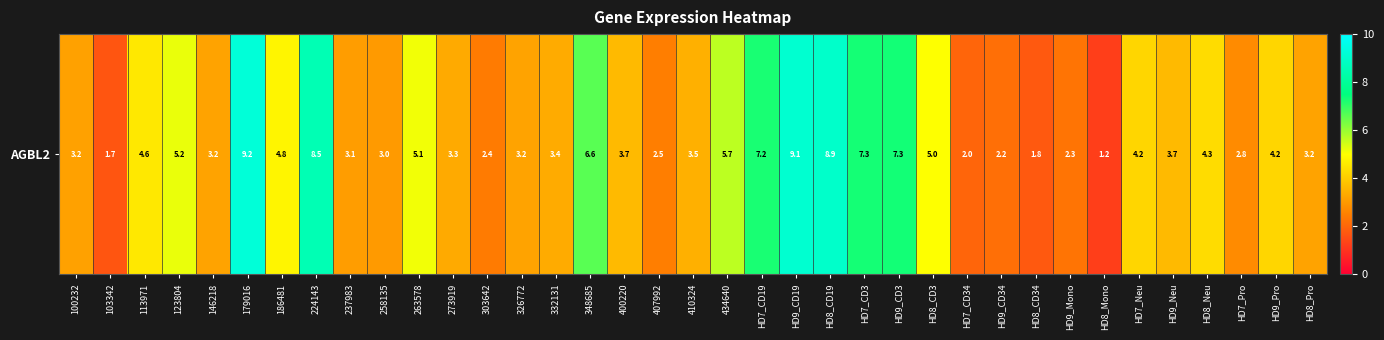

Which has a higher value, 273919 or 103342?

273919